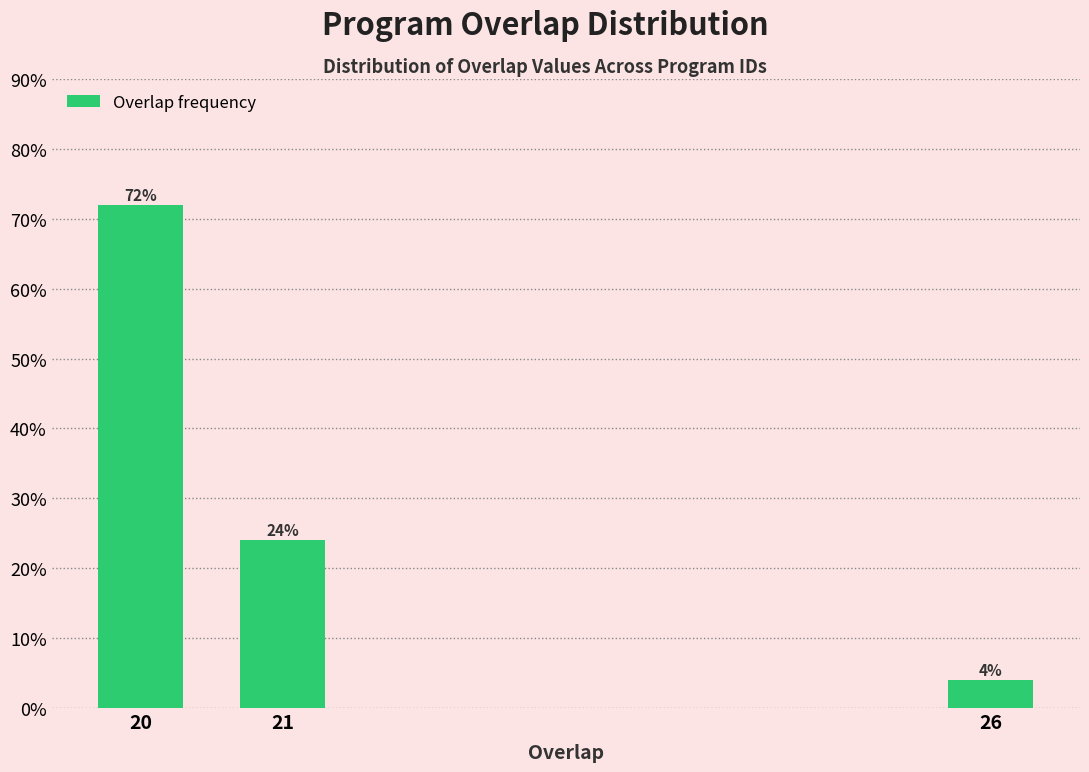

Reading right to left, transcribe all the data shown in this chart.

26=4	21=24	20=72